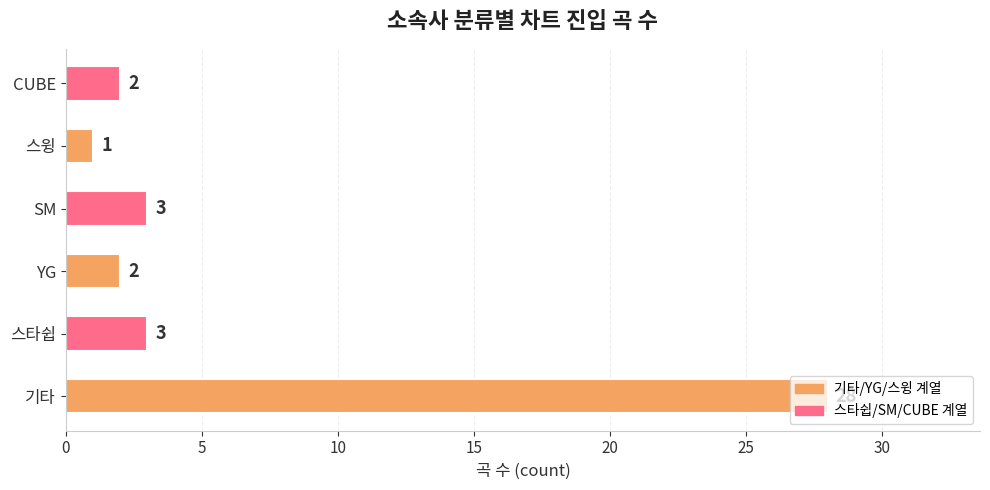

Approximately how many times larger is the value at SM compared to 스타쉽?

1.0